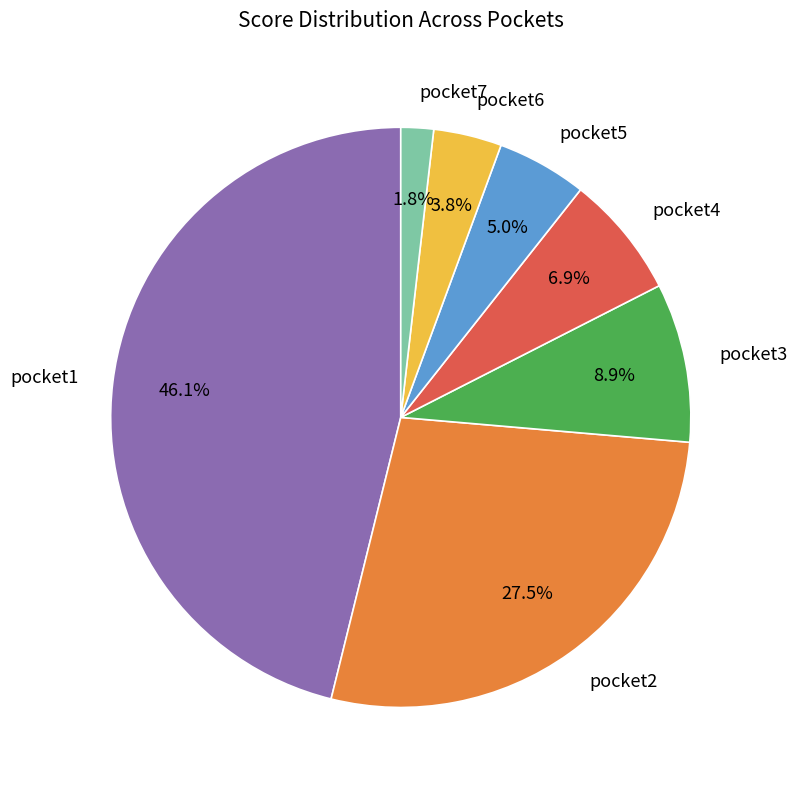

Is it true that pocket5 is 5% of the pie?

True